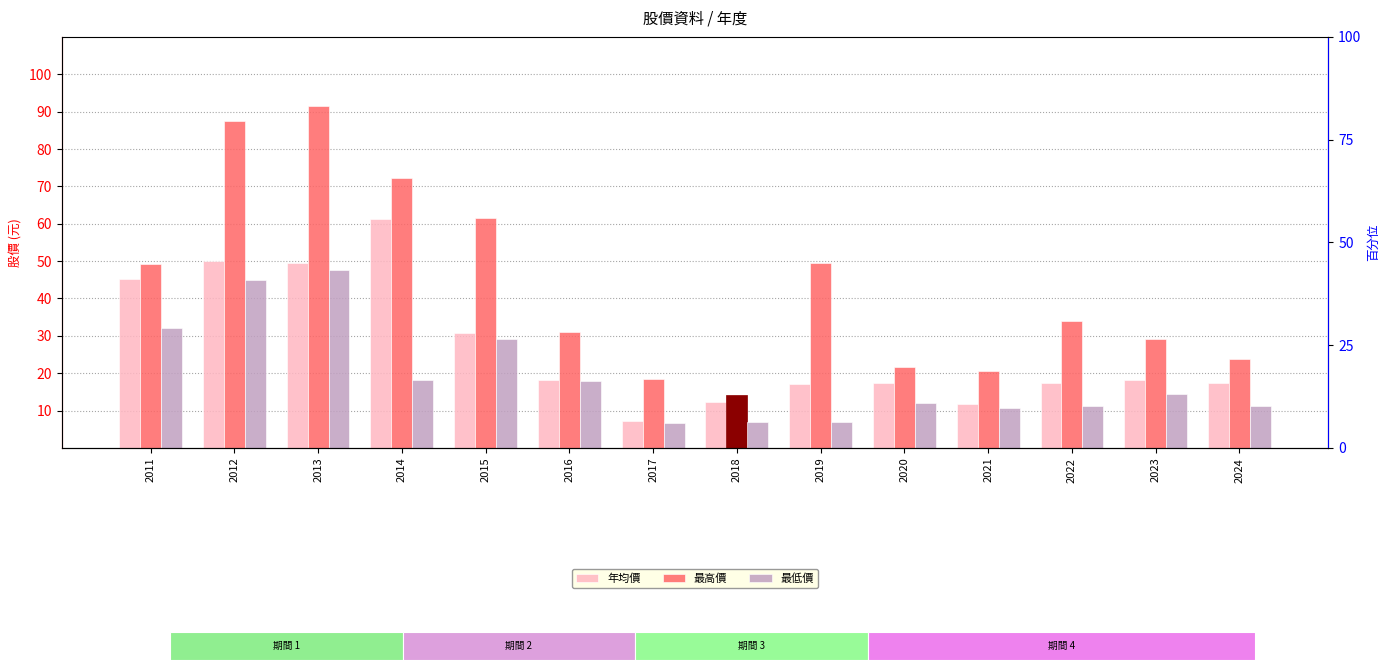

At which label does 最高價 first exceed 34?

2011